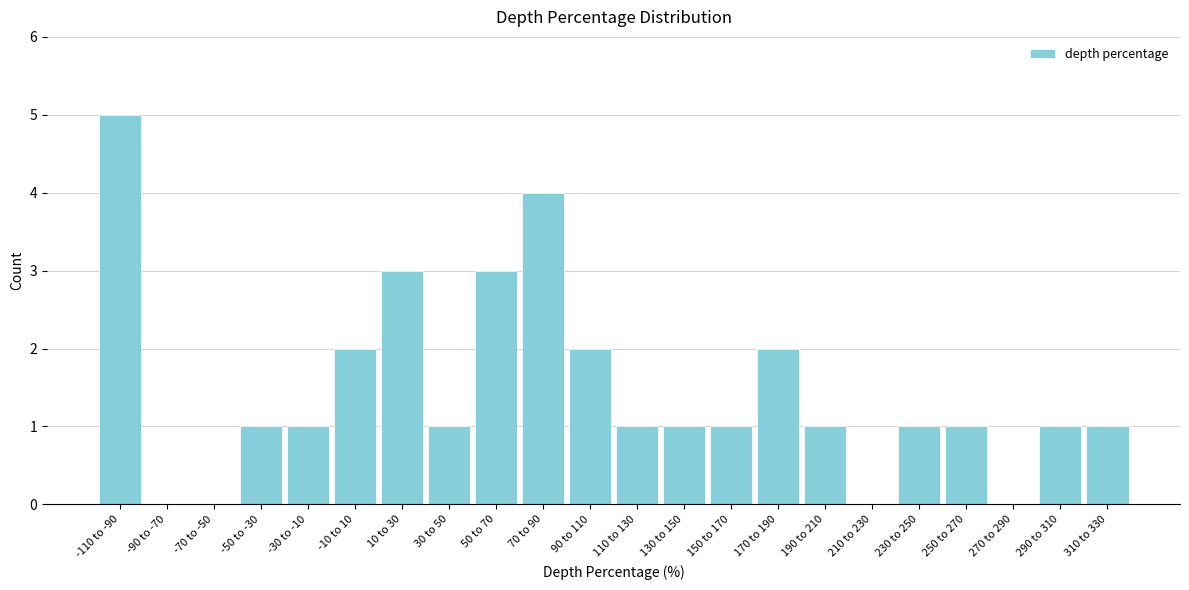

Reading right to left, list all the values displayed in this chart.

310 to 330=1	290 to 310=1	270 to 290=0	250 to 270=1	230 to 250=1	210 to 230=0	190 to 210=1	170 to 190=2	150 to 170=1	130 to 150=1	110 to 130=1	90 to 110=2	70 to 90=4	50 to 70=3	30 to 50=1	10 to 30=3	-10 to 10=2	-30 to -10=1	-50 to -30=1	-70 to -50=0	-90 to -70=0	-110 to -90=5